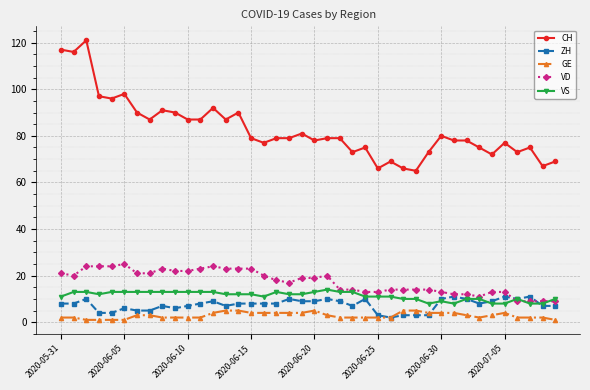

True or false: VS has more than 0 interior local peaks.

True